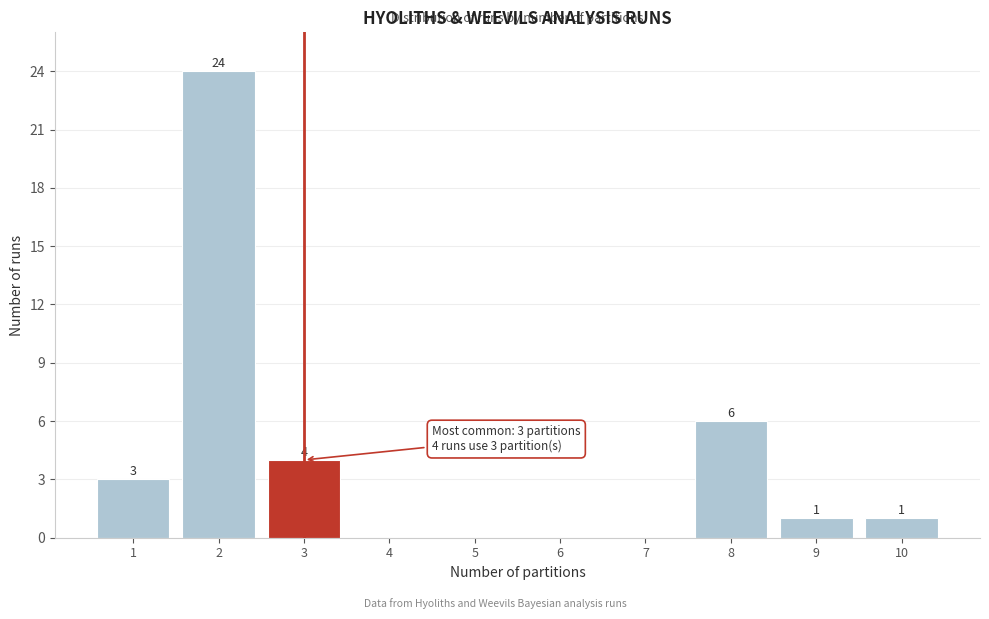

Which range on the x-axis has the tallest bar?

1.5 to 2.5